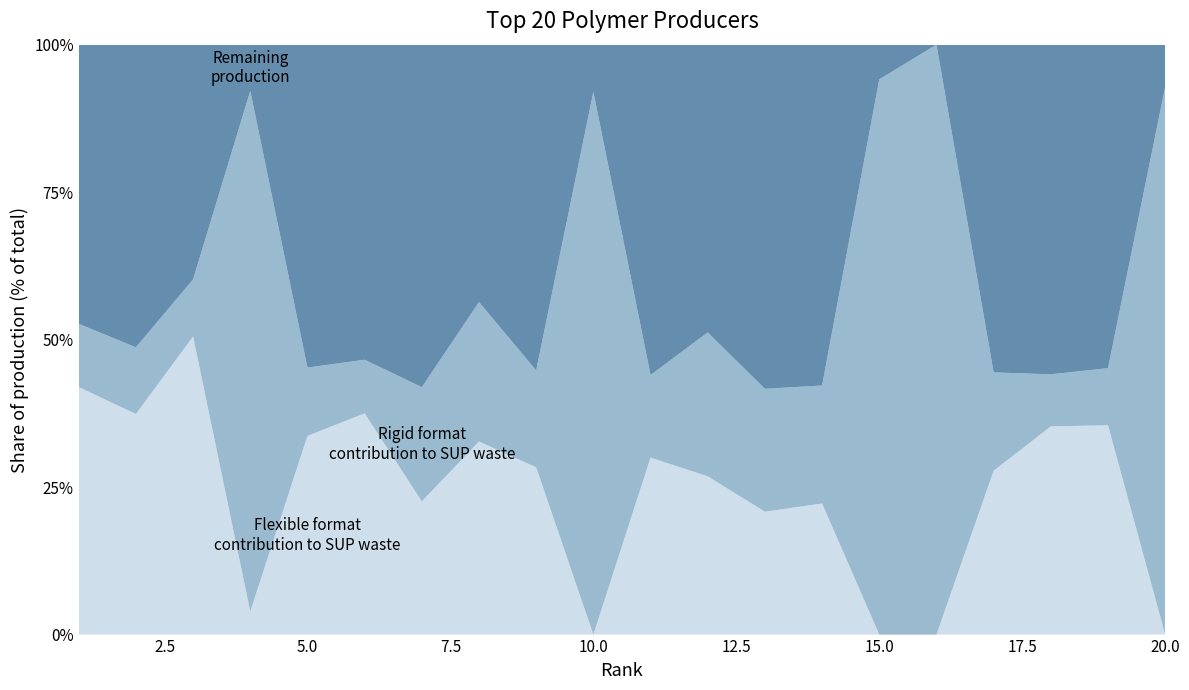

Reading left to right, list all the values displayed in this chart.

Flexible format contribution to SUP waste: 1=4.7	2=4.3	3=4.7	4=0.2	5=3.2	6=3.3	7=2.1	8=1.8	9=1.9	10=0.0	11=1.5	12=1.1	13=1.0	14=1.0	15=0.0	16=0.0	17=1.0	18=1.2	19=1.1	20=0.0
Rigid format contribution to SUP waste: 1=1.2	2=1.3	3=0.9	4=4.5	5=1.1	6=0.8	7=1.8	8=1.3	9=1.1	10=2.3	11=0.7	12=1.0	13=1.0	14=0.9	15=1.6	16=1.6	17=0.6	18=0.3	19=0.3	20=1.3
Remaining production: 1=5.3	2=5.9	3=3.7	4=0.4	5=5.2	6=4.7	7=5.4	8=2.4	9=3.7	10=0.2	11=2.8	12=2.0	13=2.8	14=2.6	15=0.1	16=0.0	17=2.0	18=1.9	19=1.7	20=0.1